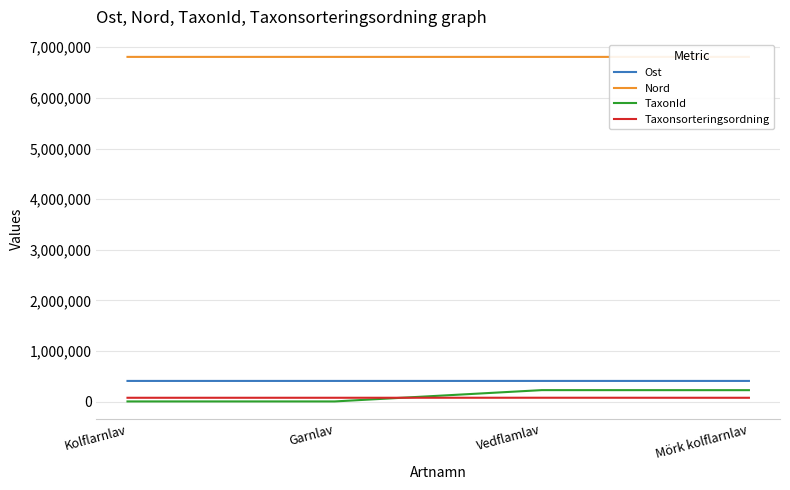

True or false: Nord and Taxonsorteringsordning intersect in this chart.

False